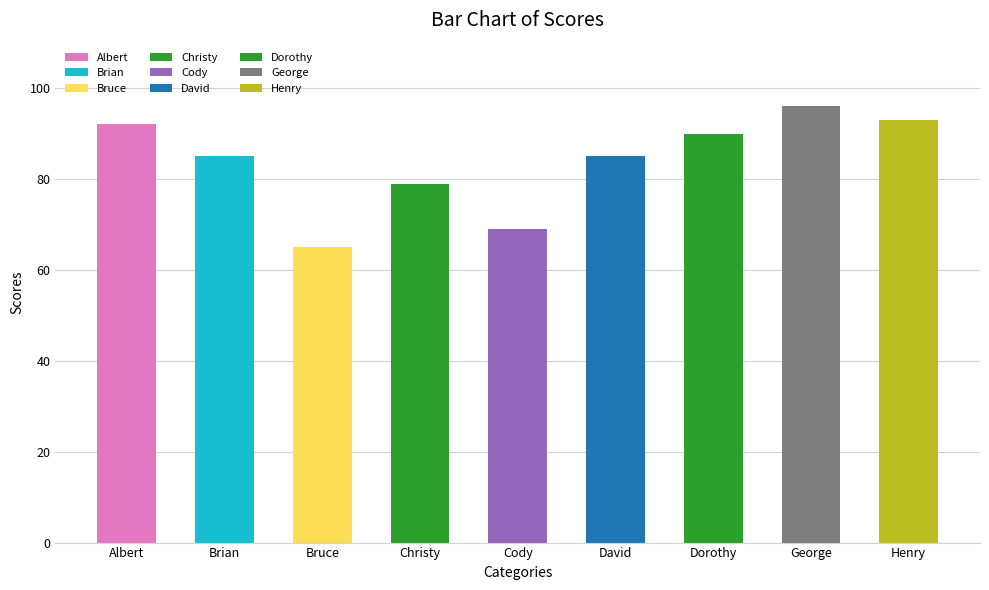

How many bars are there in total?

9